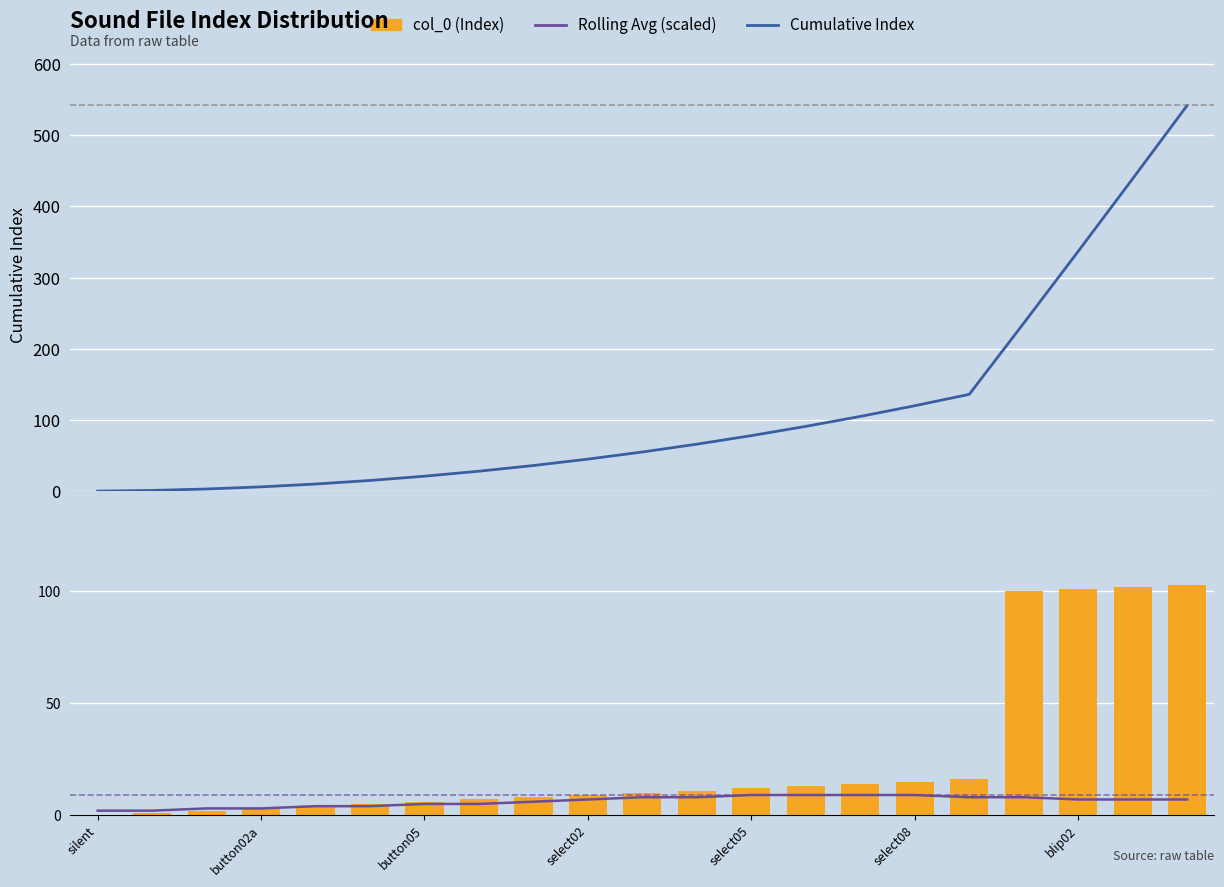

Reading right to left, what are all the values shown in this chart?

Cumulative Index: 542	439	337	236	136	120	105	91	78	66	55	45	36	28	21	15	10	6	3	1	0
Rolling Avg (scaled): 7	7	7	8	8	9	9	9	9	8	8	7	6	5	5	4	4	3	3	2	2
col_0 (Index): 103	102	101	100	16	15	14	13	12	11	10	9	8	7	6	5	4	3	2	1	0